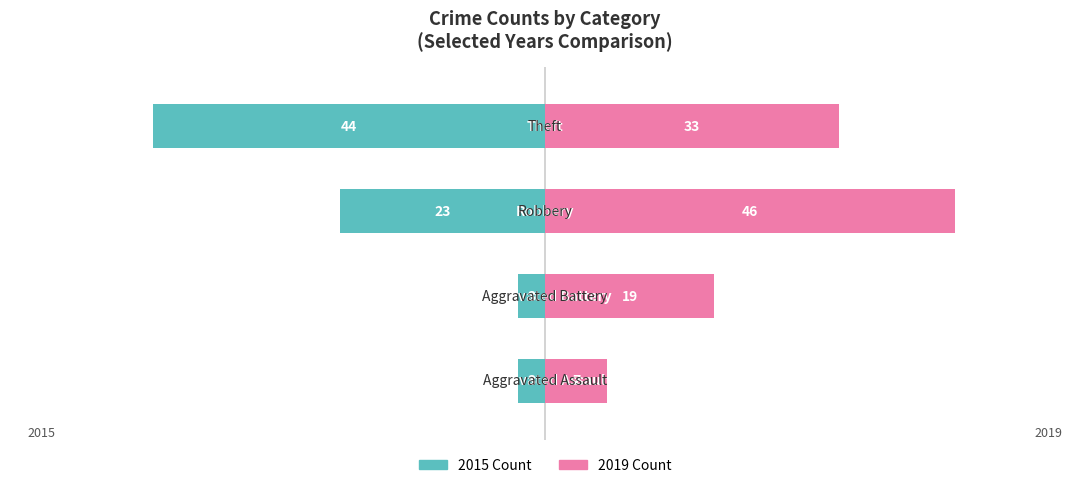

List the series in order of their peak value, lowest first.

2015 Count, 2019 Count